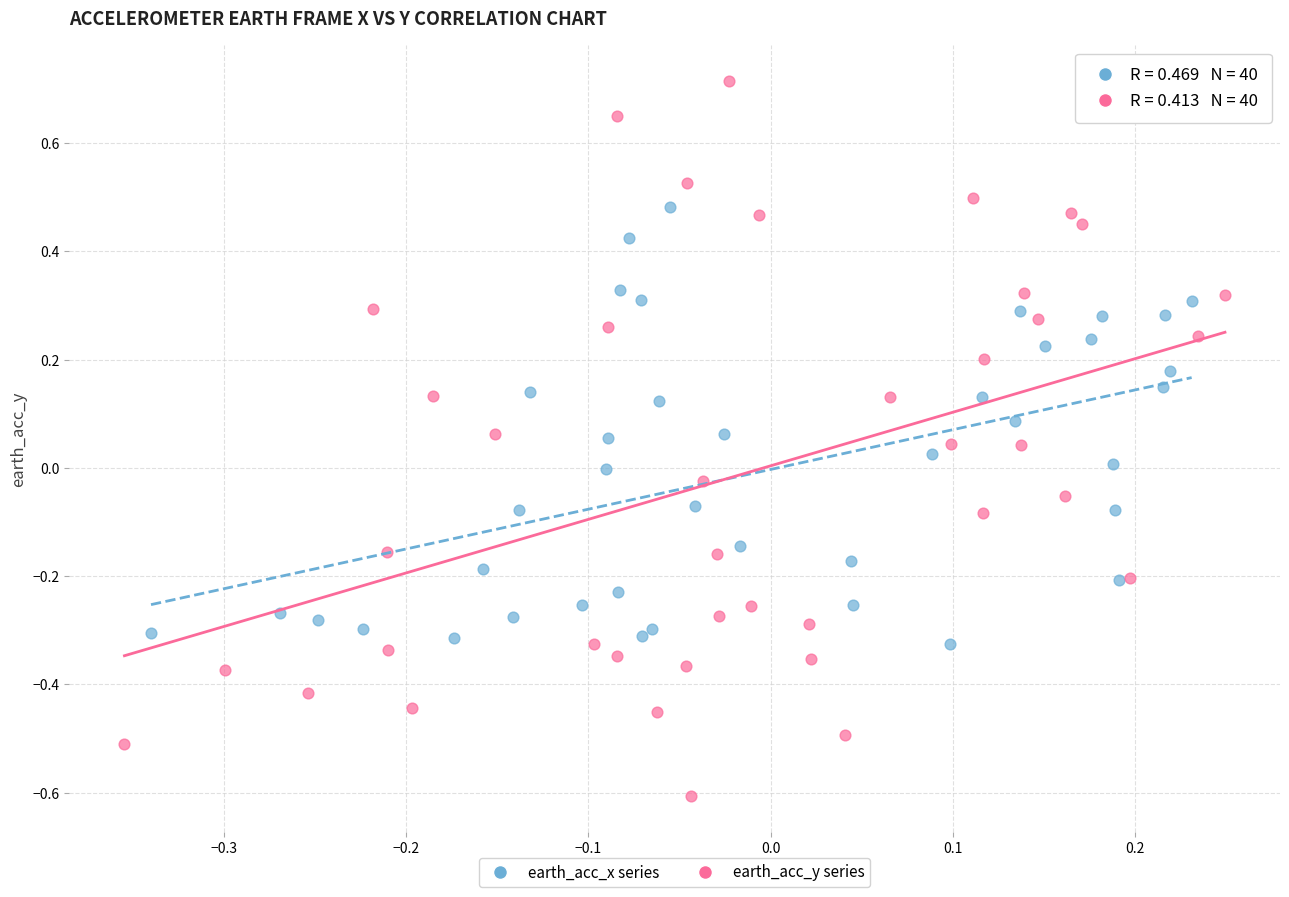

Which series has the largest Y range (max minus min)?

earth_acc_y series